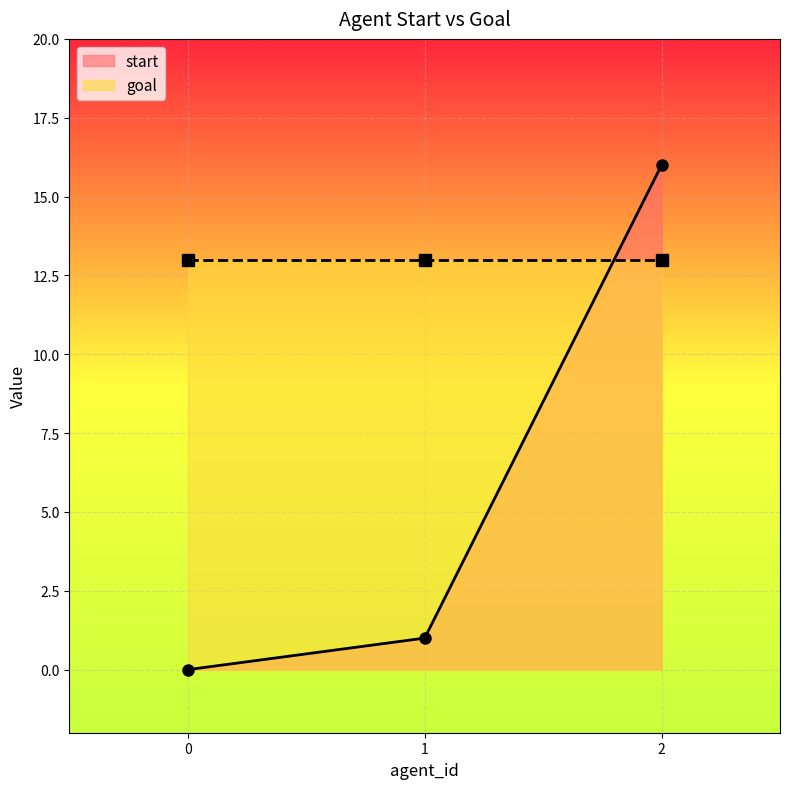

List the labels in order of start value, smallest first.

0, 1, 2